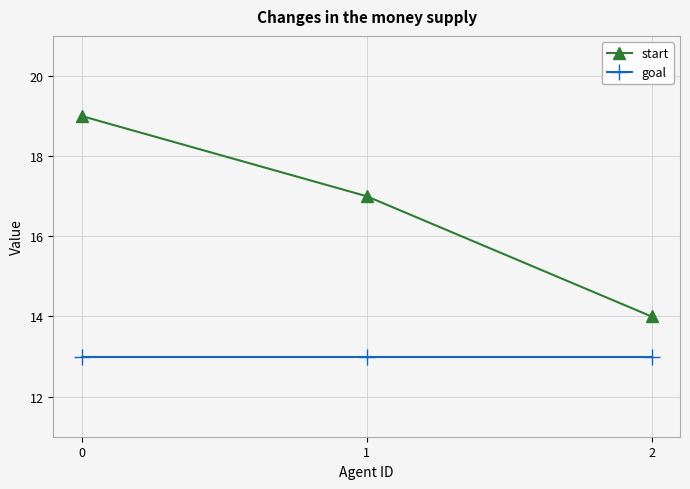

At 1, list the series in order from smallest to largest.

goal, start